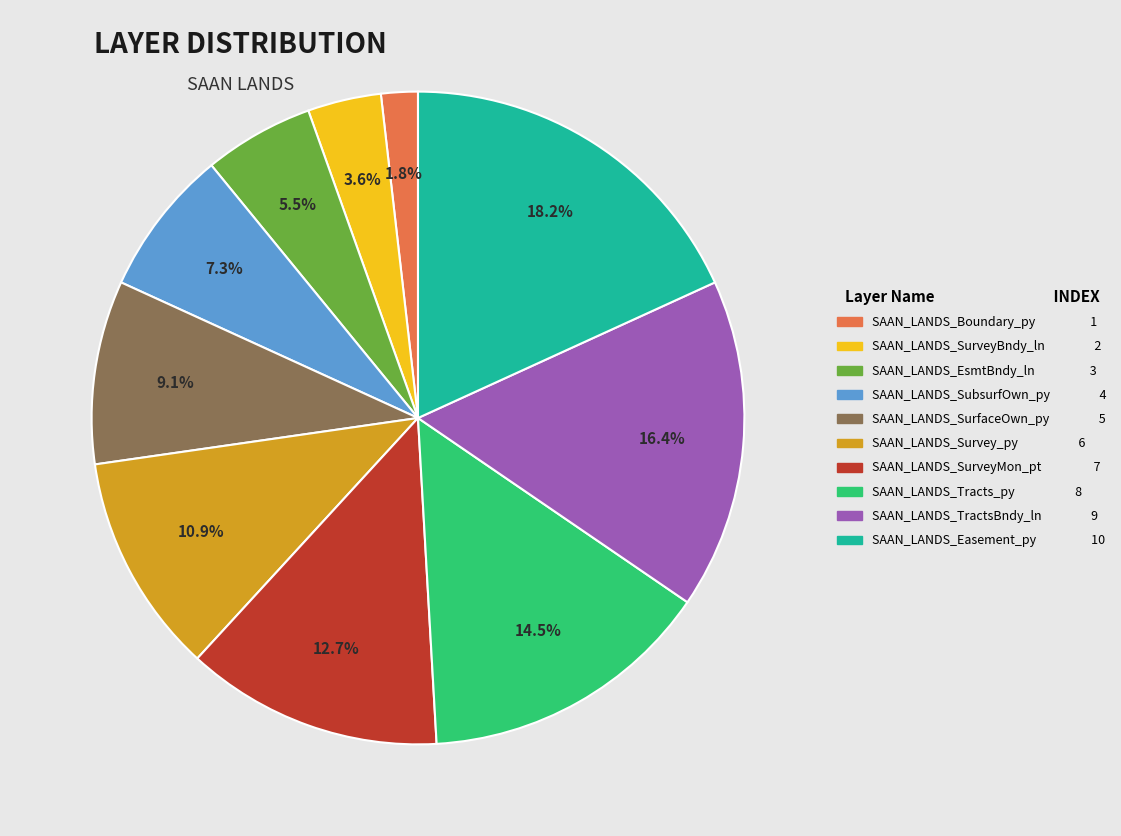

To the nearest percent, what is the combined percentage of SAAN_LANDS_Easement_py and SAAN_LANDS_TractsBndy_ln?

35%